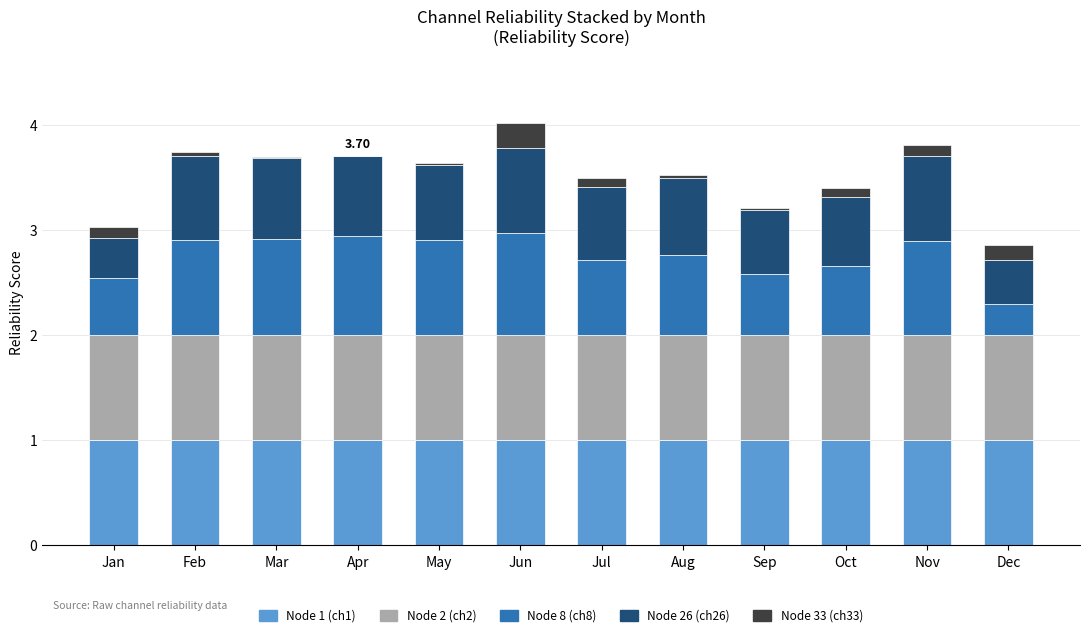

What is the sum of all Node 1 (ch1) values?

12.0